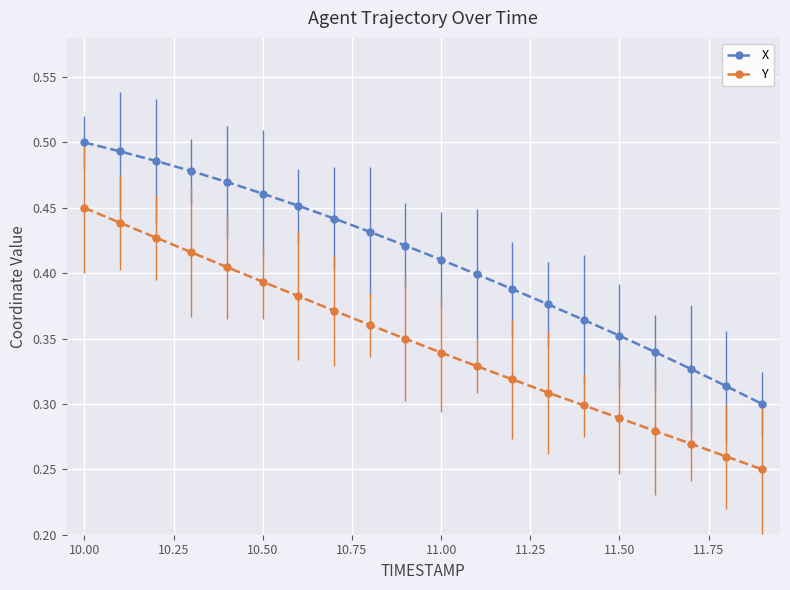

Which series has the largest total across all categories?

X